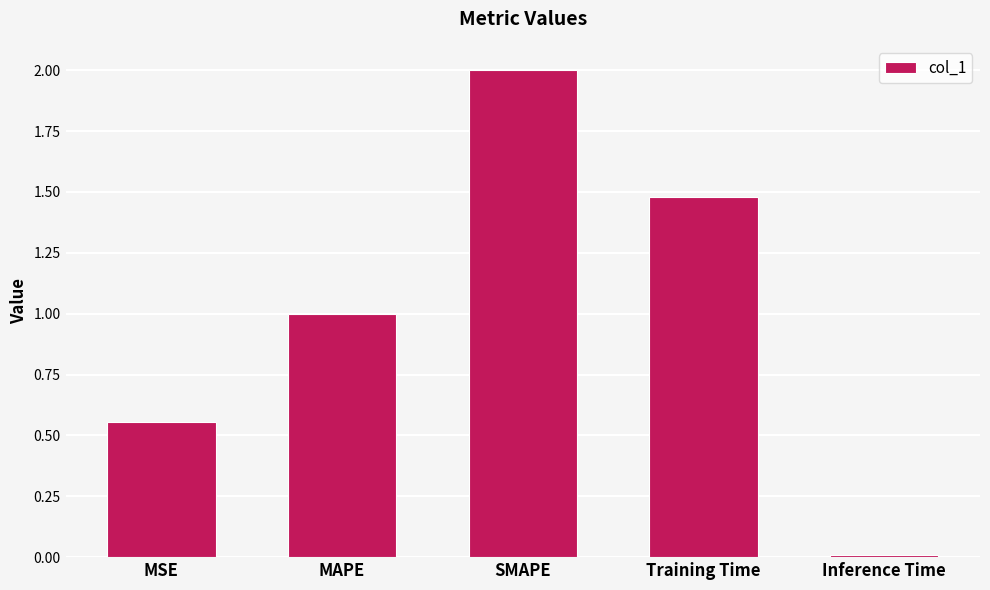

Which category has the lowest value across all series?

Inference Time